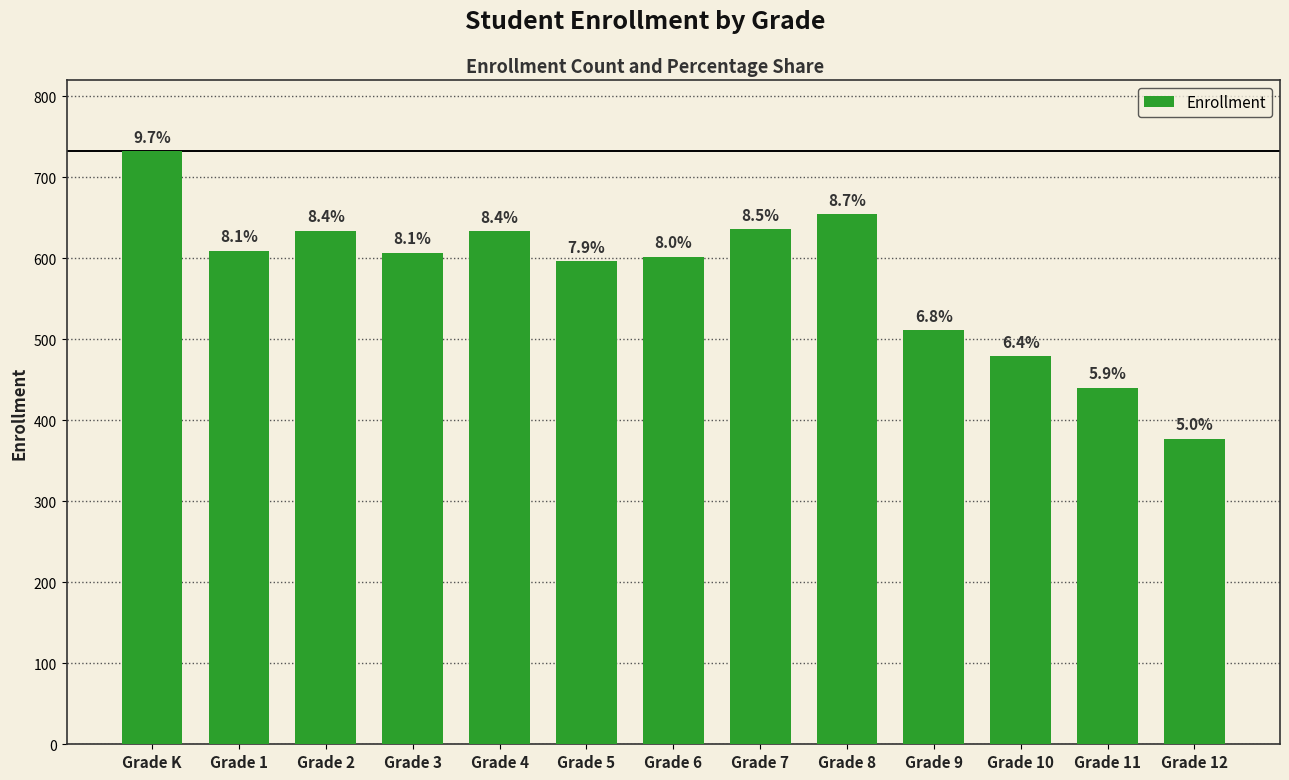

Are the bars horizontal?

No